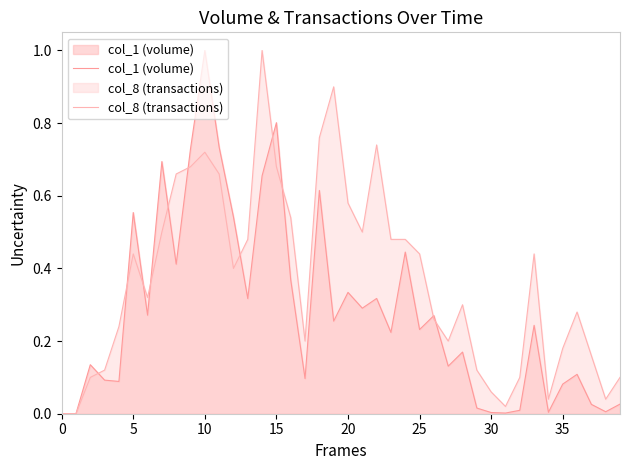

Does the chart have visible grid lines?

No